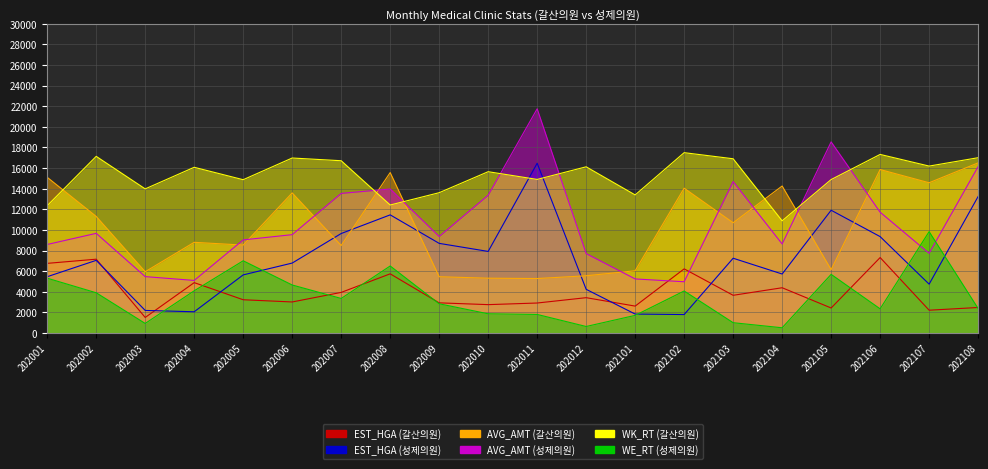

True or false: EST_HGA (갈산의원) and WE_RT (성제의원) cross at least once.

True